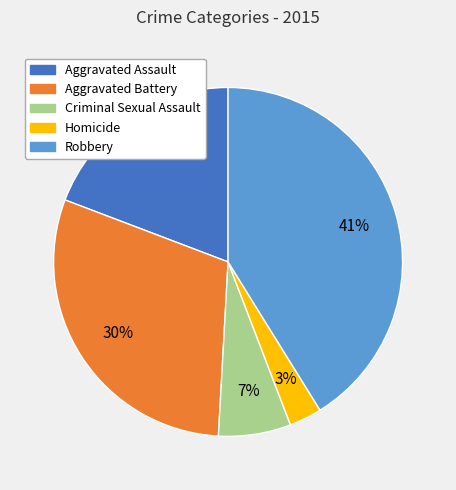

Which has a higher value, Aggravated Battery or Homicide?

Aggravated Battery